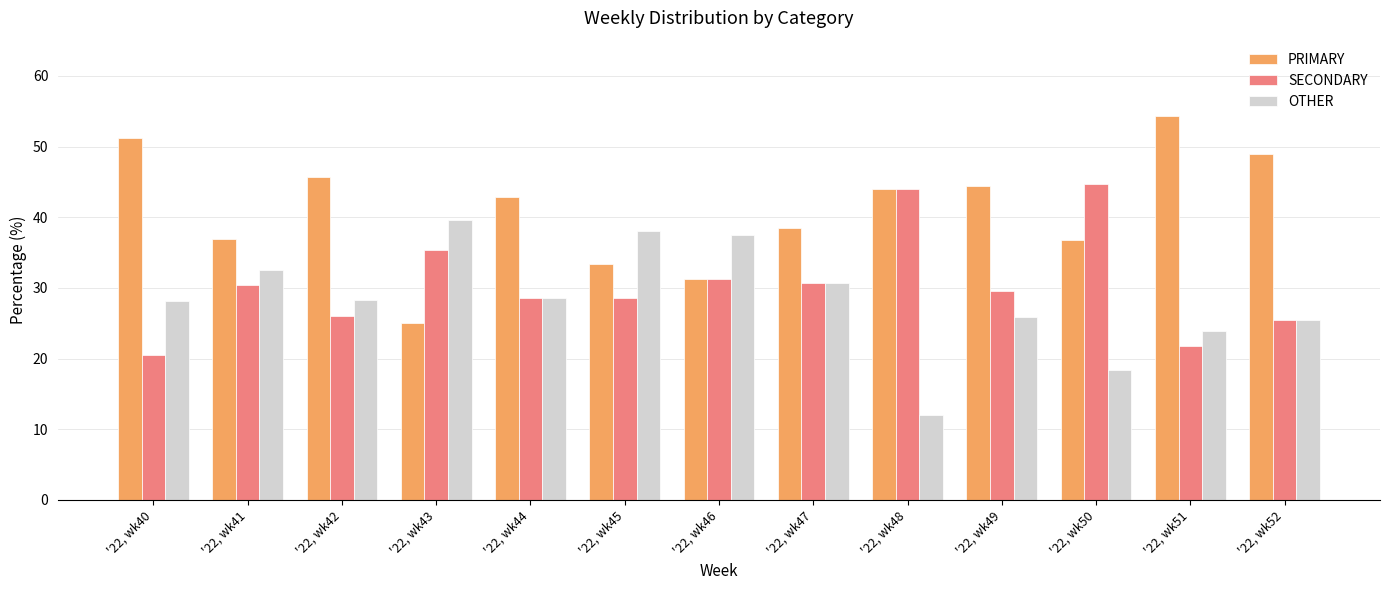

How many distinct data groups are displayed?

3